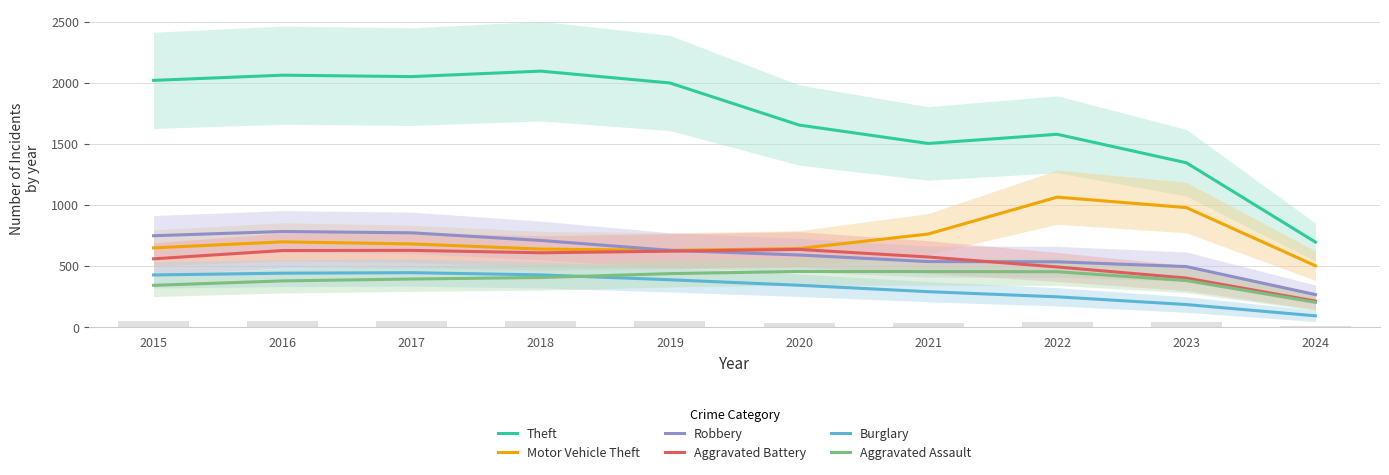

Between 2017 and 2020, which is larger?

2017